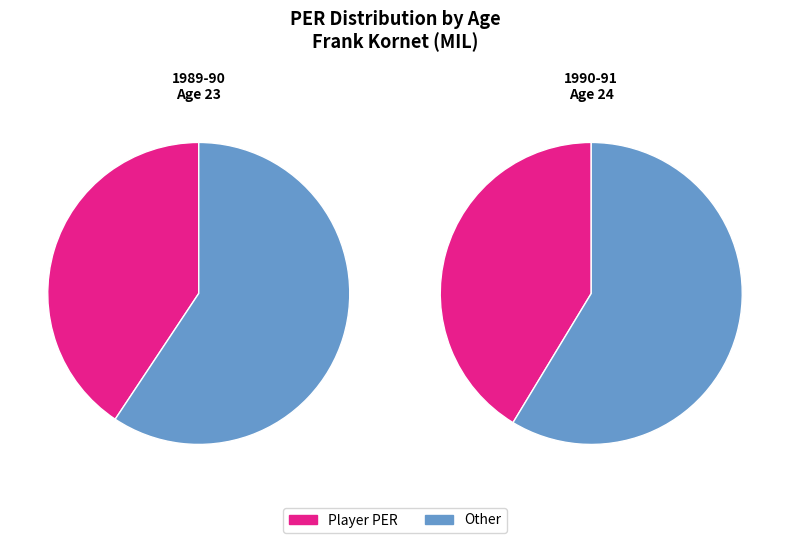

Which slice is the smallest?

Age 23